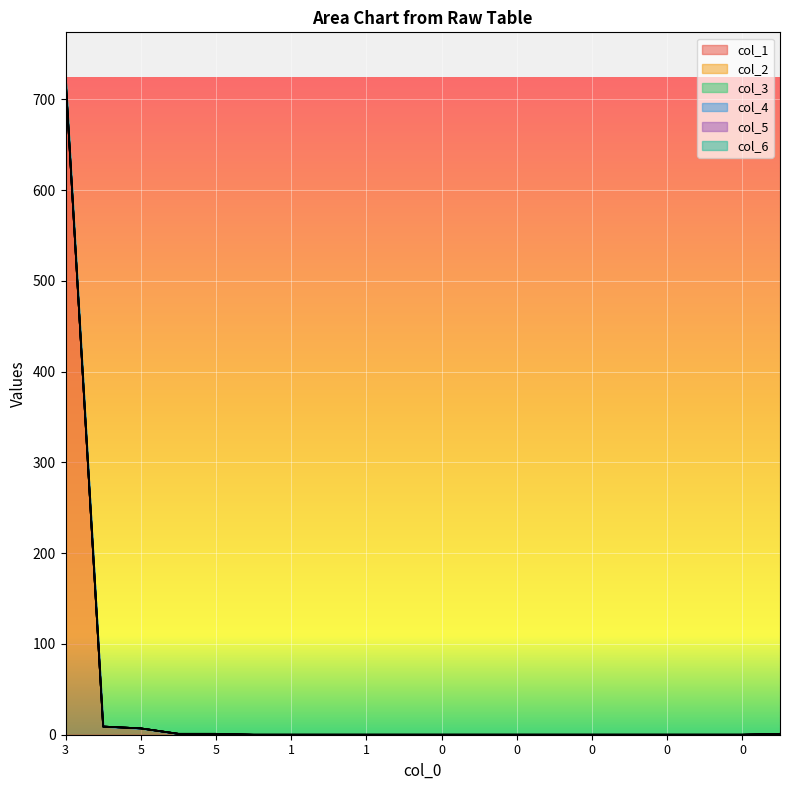

True or false: col_3 and col_2 intersect in this chart.

False